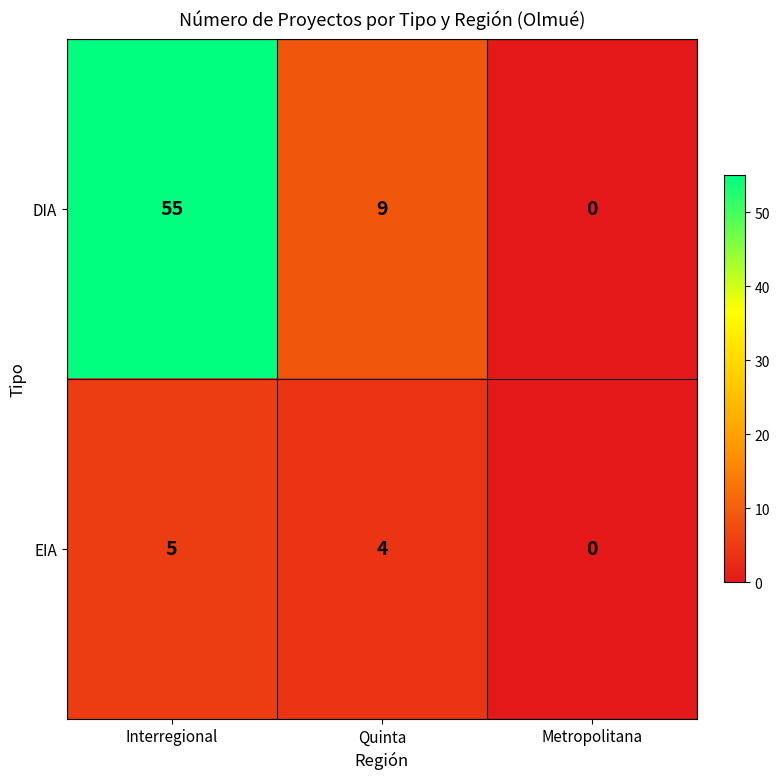

How many categories are shown in the chart?

3